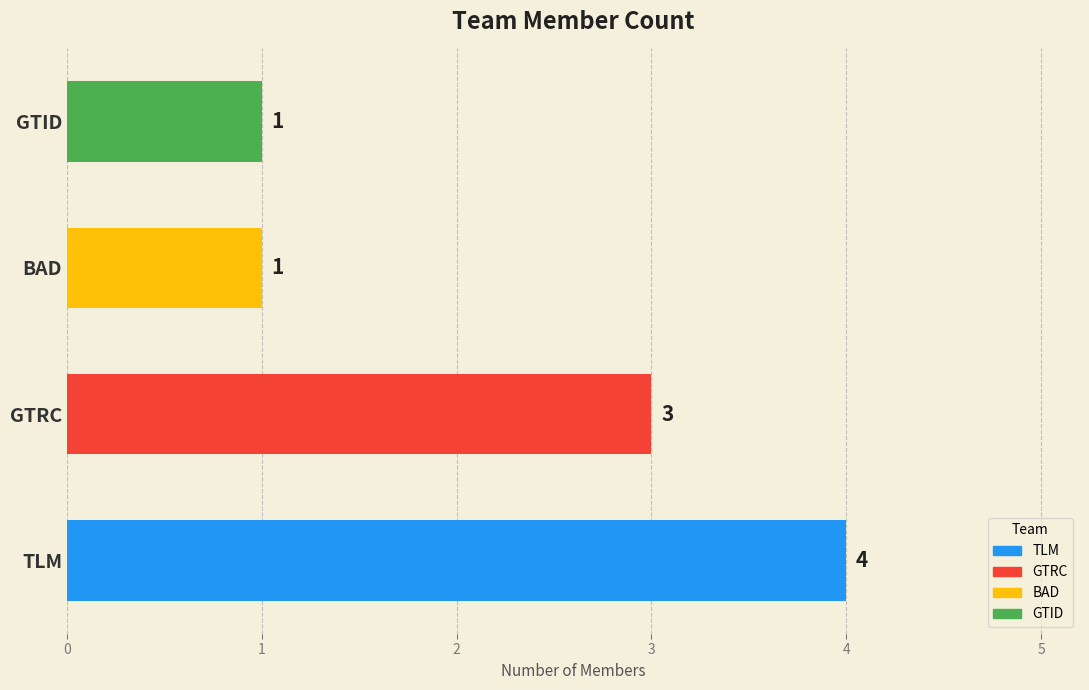

Does the chart contain any negative values?

No